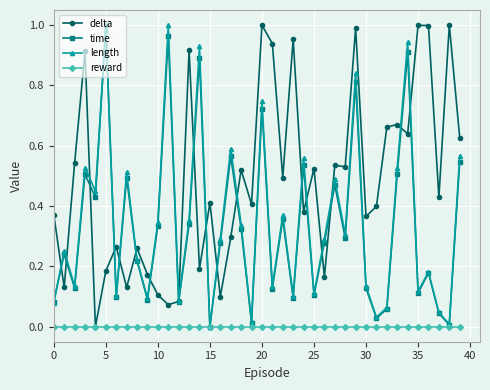

In time, how many points are higher than both neighbors (excluding endpoints)?

14